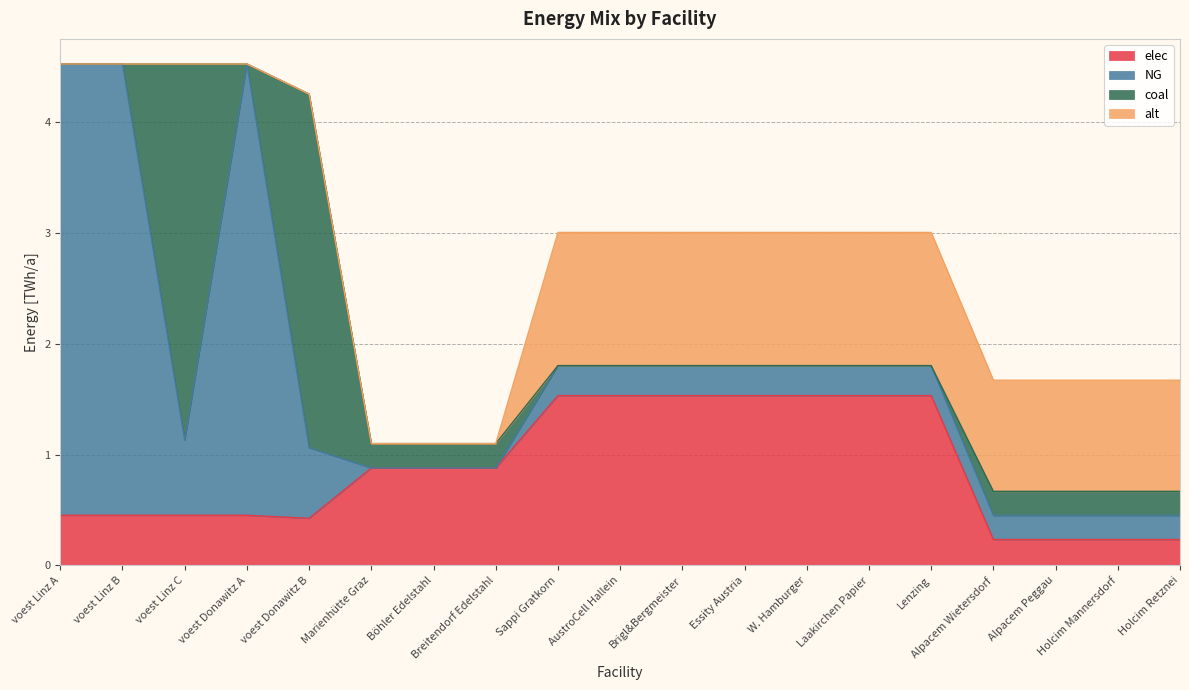

What is the difference between the highest and lowest values at Sappi Gratkorn?

1.5